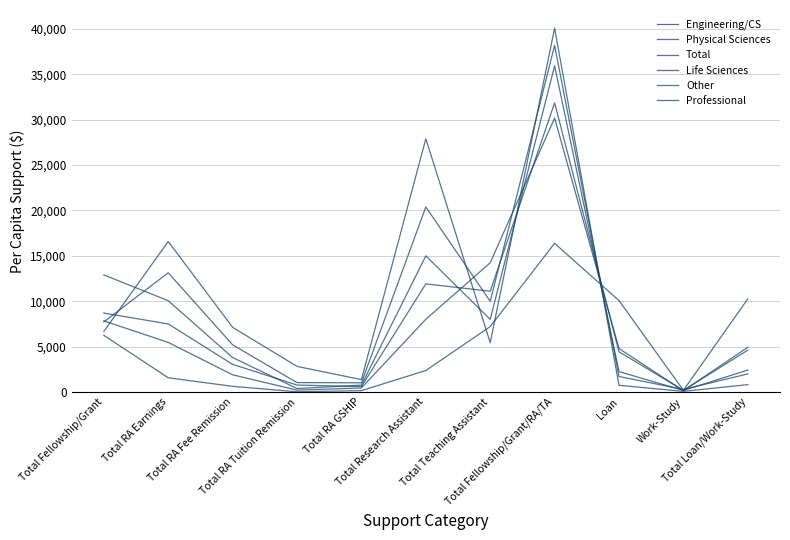

At which label does Engineering/CS reach its peak?

Total Fellowship/Grant/RA/TA